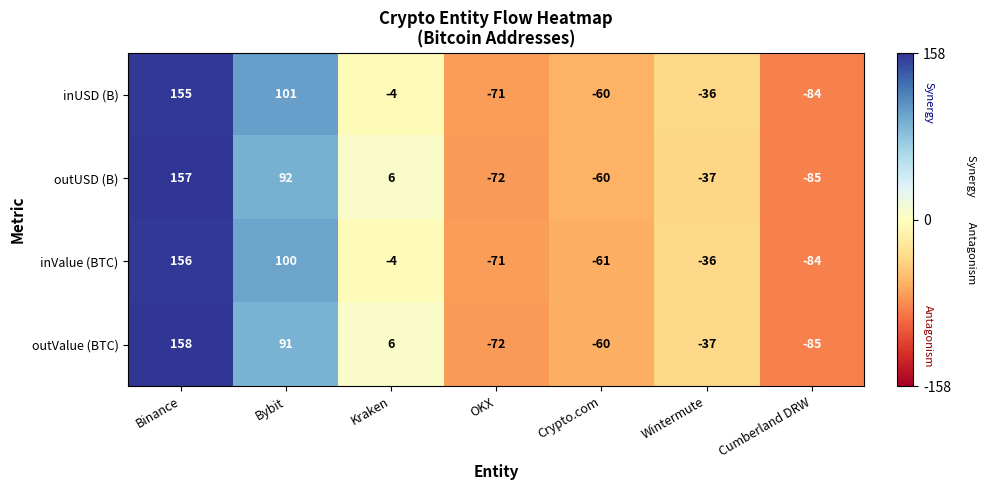

Read the outUSD (B) value at Bybit, to the nearest 5.

90